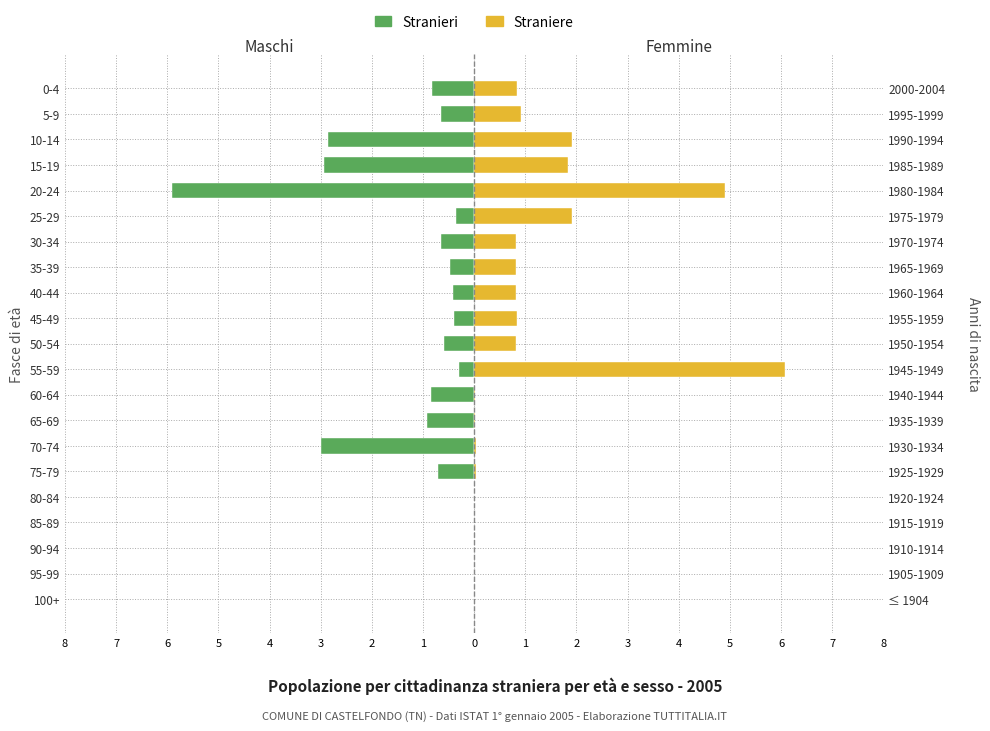

What are all the series names shown in the legend?

Stranieri, Straniere